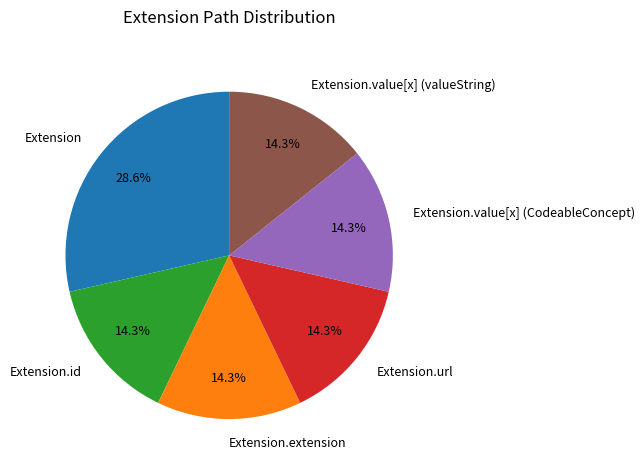

Which slice is the largest?

Extension